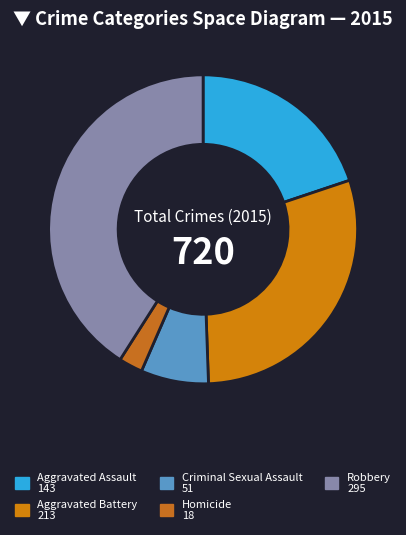

How many slices are in this pie chart?

5